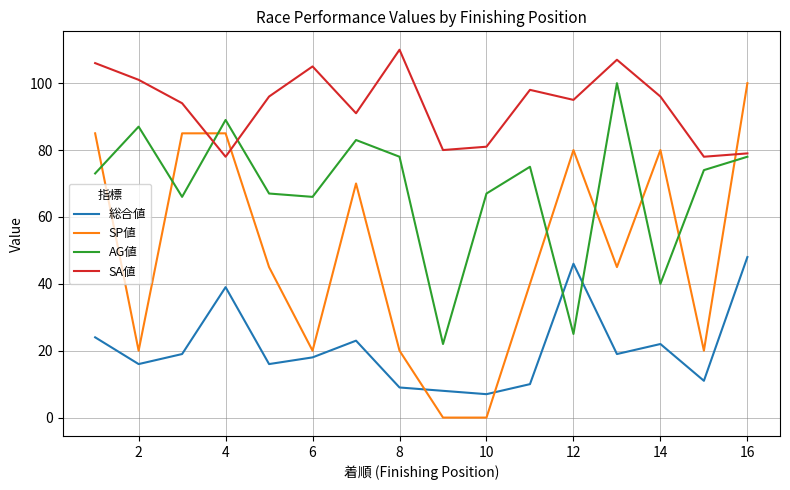

What is the maximum value shown in the chart?

110